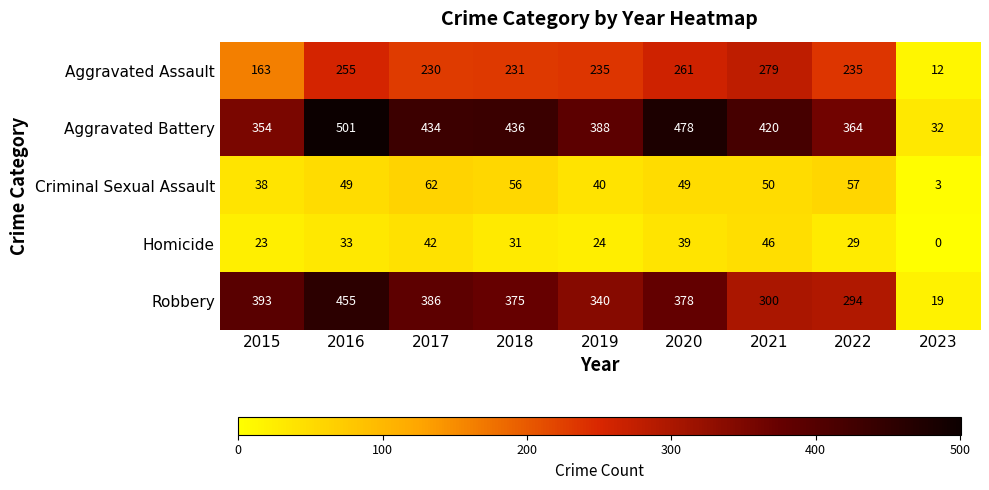

What is the difference between the maximum and minimum values in the Robbery series?

436